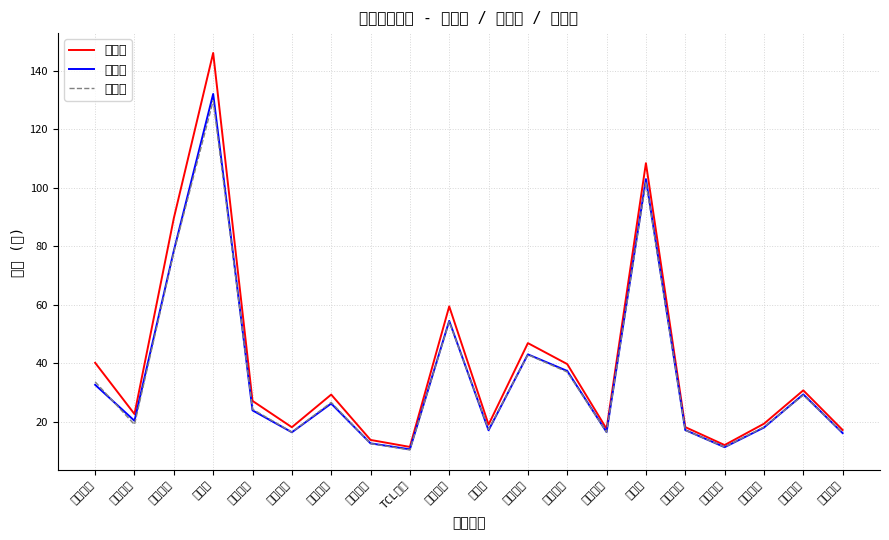

Which series changed the most between 新亚电子 and TCL中环?

当前价